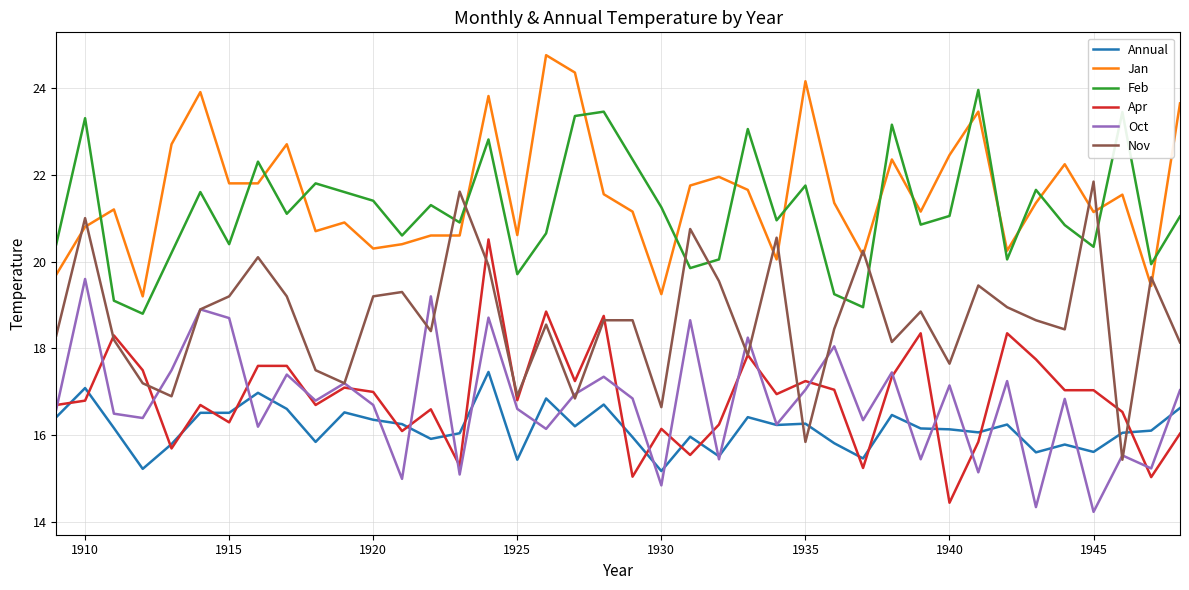

True or false: Feb and Nov cross at least once.

True